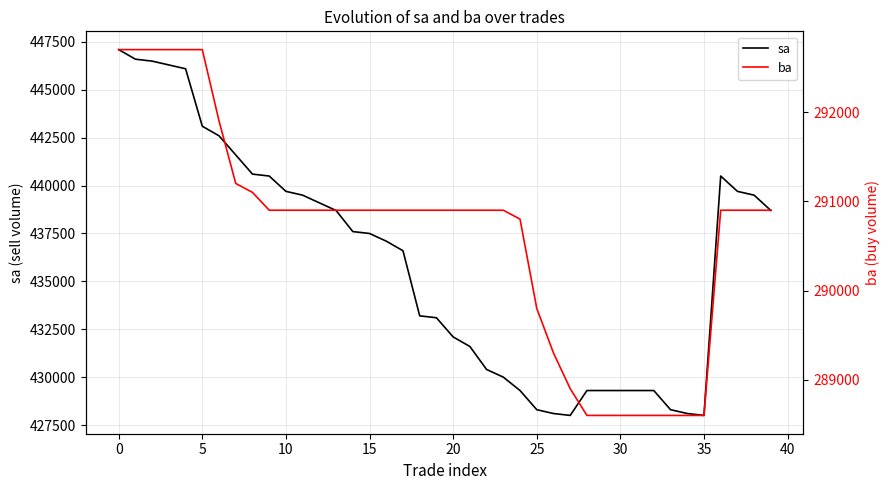

Reading left to right, list all the values displayed in this chart.

sa: 447100	446600	446500	446300	446100	443100	442600	441600	440600	440500	439700	439500	439100	438700	437600	437500	437100	436600	433200	433100	432100	431600	430400	430000	429300	428300	428100	428000	429300	429300	429300	429300	429300	428300	428100	428000	440500	439700	439500	438700
ba: 292700	292700	292700	292700	292700	292700	291900	291200	291100	290900	290900	290900	290900	290900	290900	290900	290900	290900	290900	290900	290900	290900	290900	290900	290800	289800	289300	288900	288600	288600	288600	288600	288600	288600	288600	288600	290900	290900	290900	290900